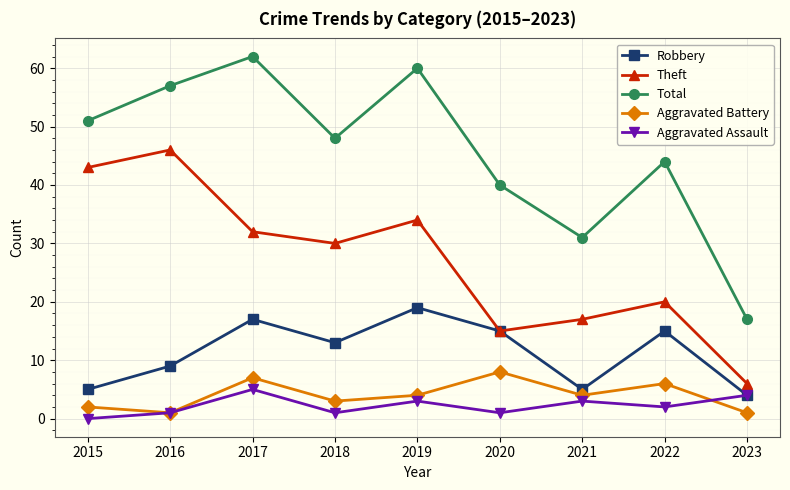

What is the difference between the maximum and minimum values in the Total series?

45